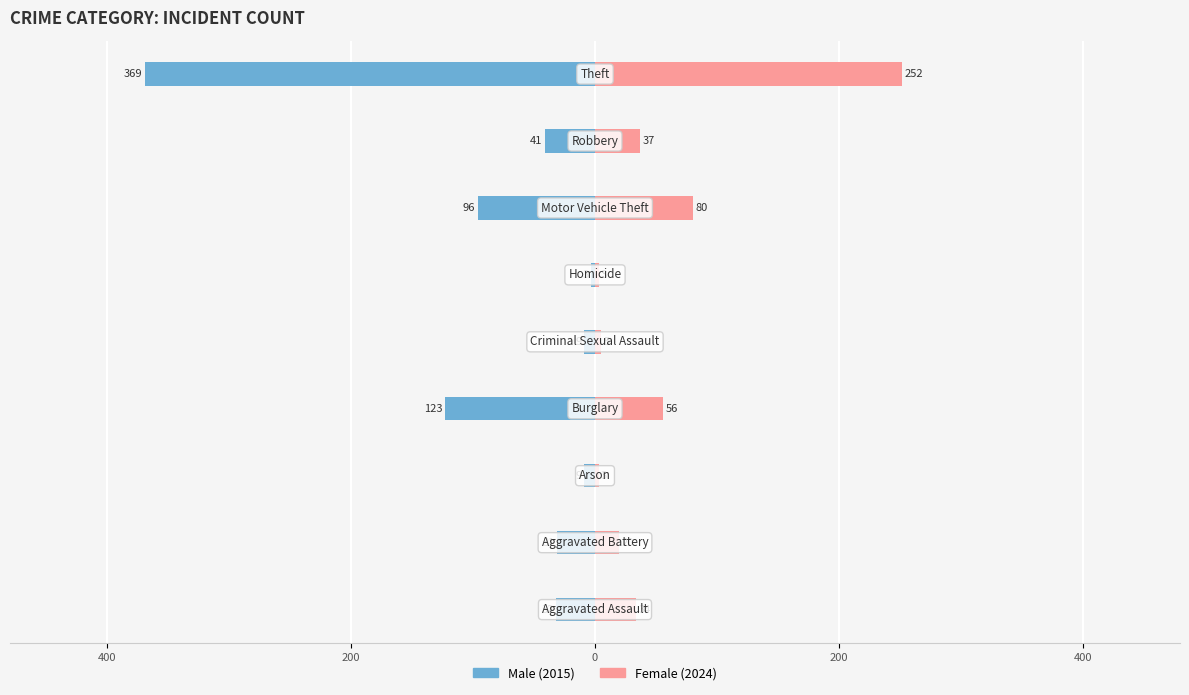

What is the minimum value shown in the chart?

-369